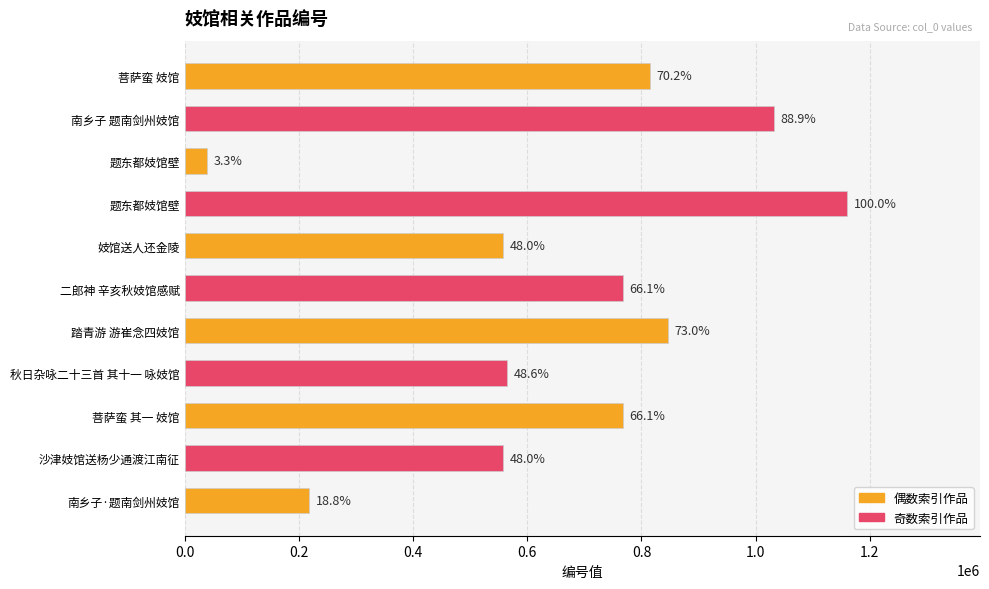

What is the sum of the values at 妓馆送人还金陵 and 菩萨蛮 其一 妓馆?

1324380